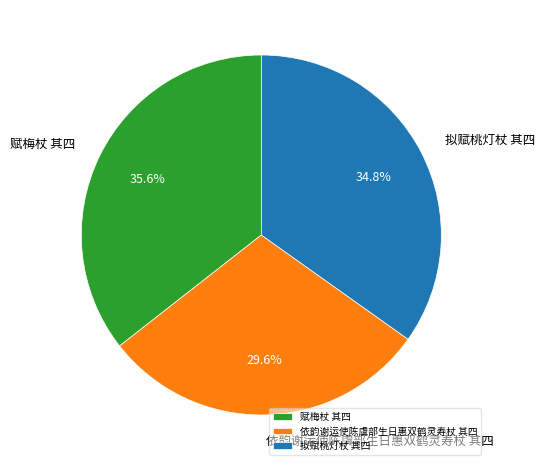

Count the number of slices in the pie.

3